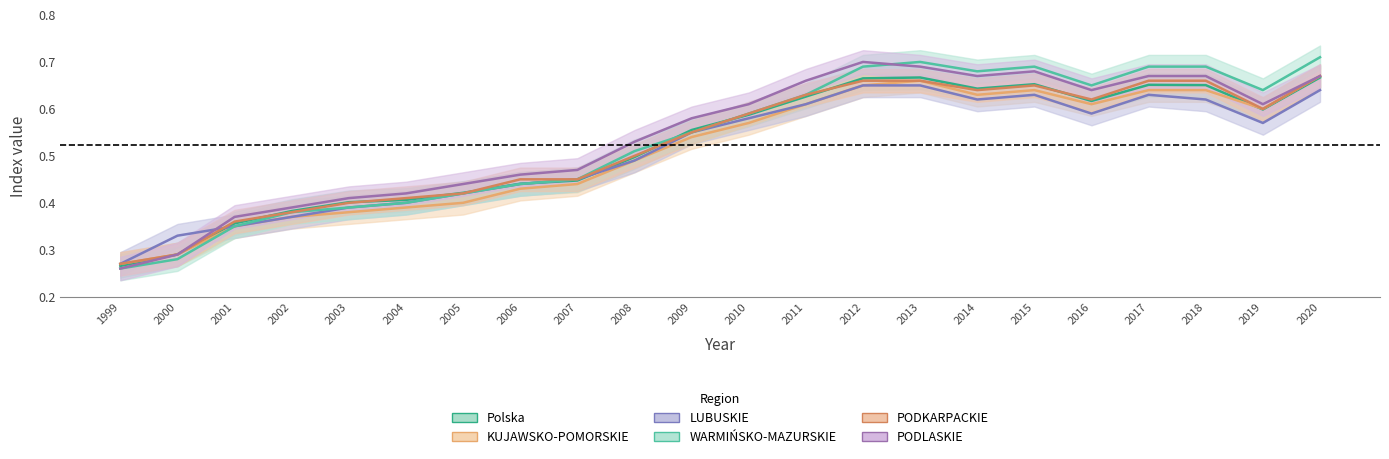

Which label corresponds to the smallest value in the chart?

1999